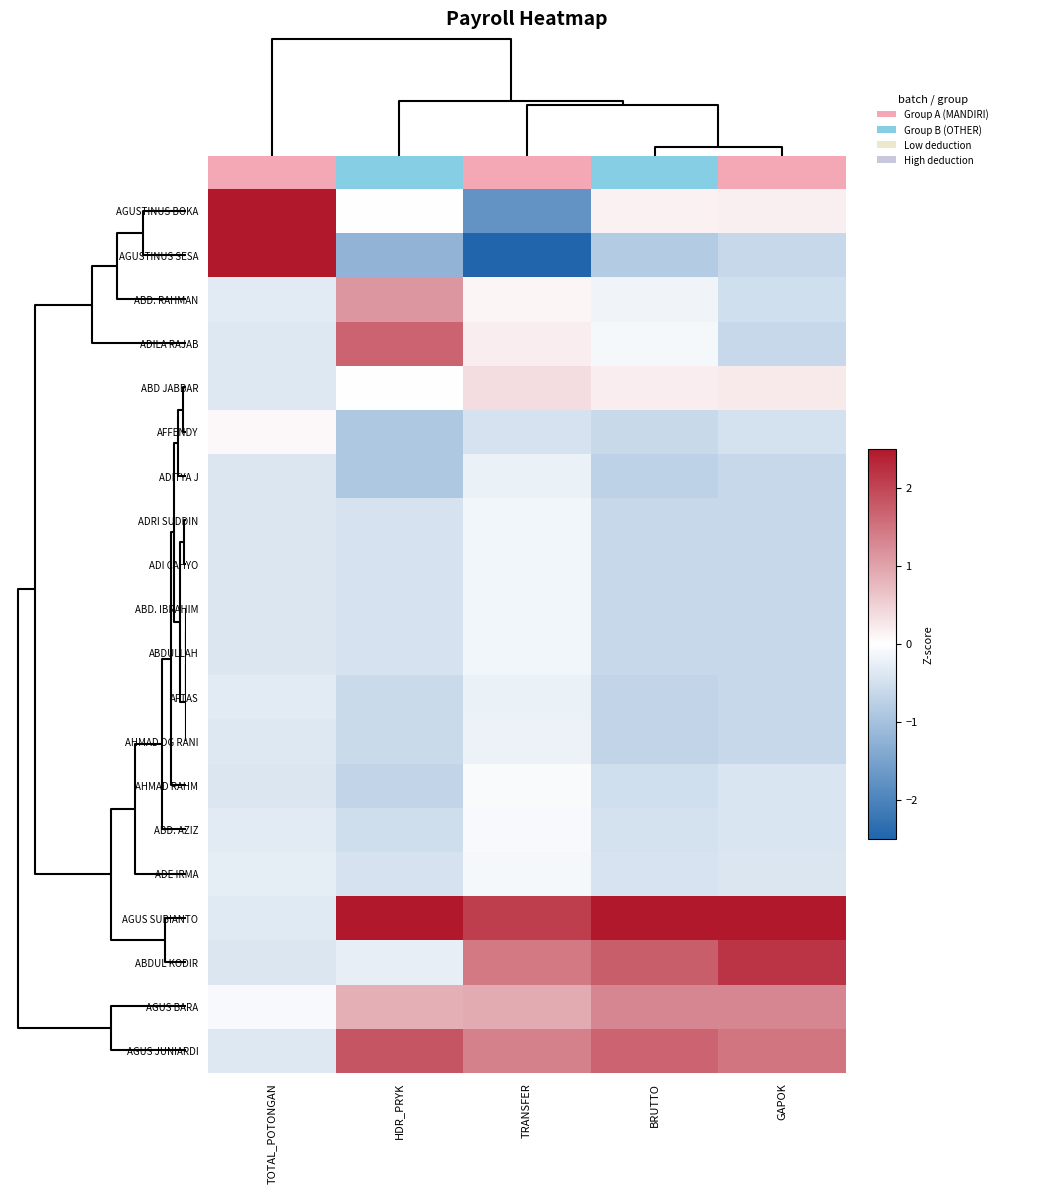

What is the spread (max minus min) of values at TOTAL_POTONGAN?

3.6